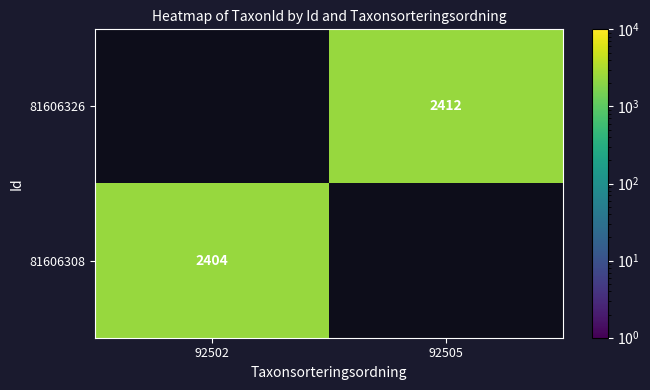

The value of 81606326 at 92505 is 2412. True or false?

True